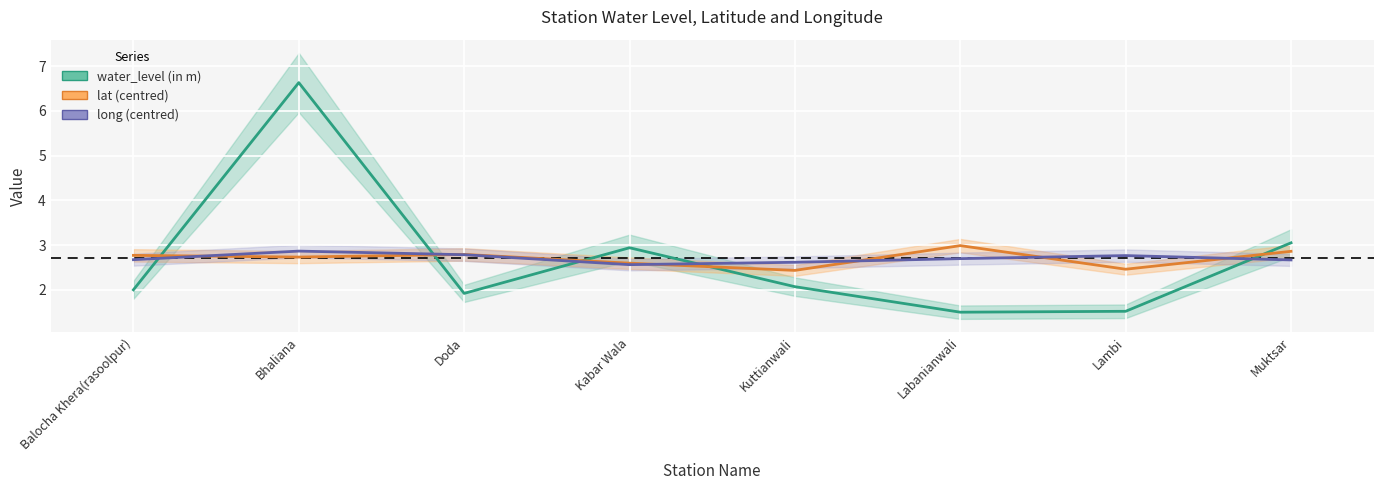

How many intersections are there between lat (centred) and long (centred)?

6